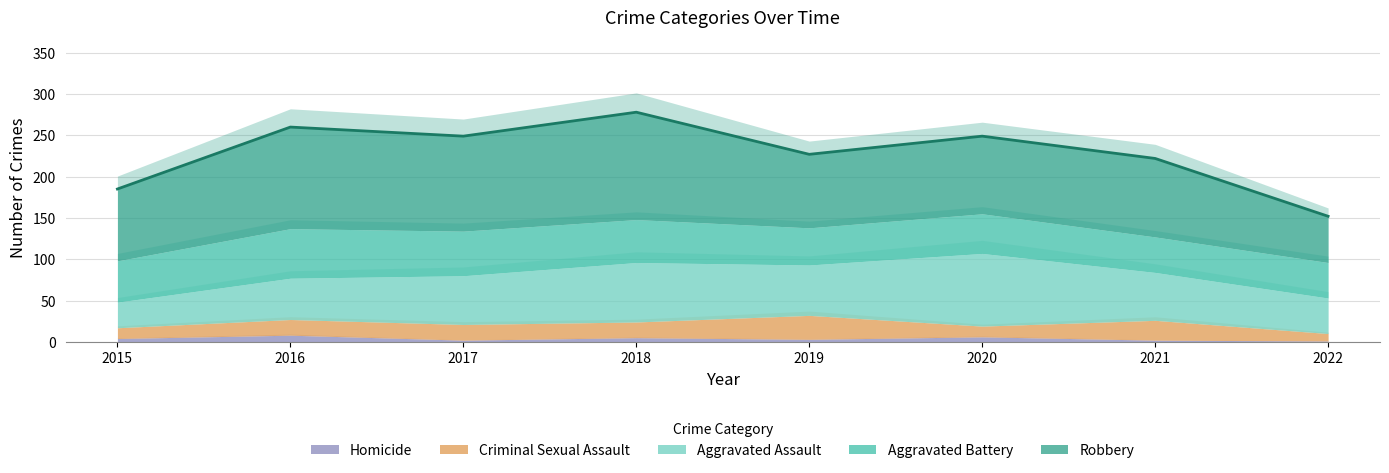

Which category has the lowest value in the Homicide series?

2022